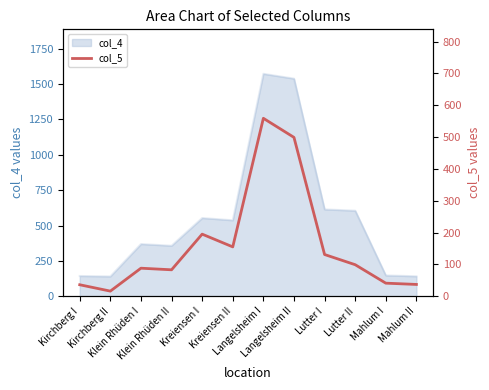

What is the minimum value for col_4?

140